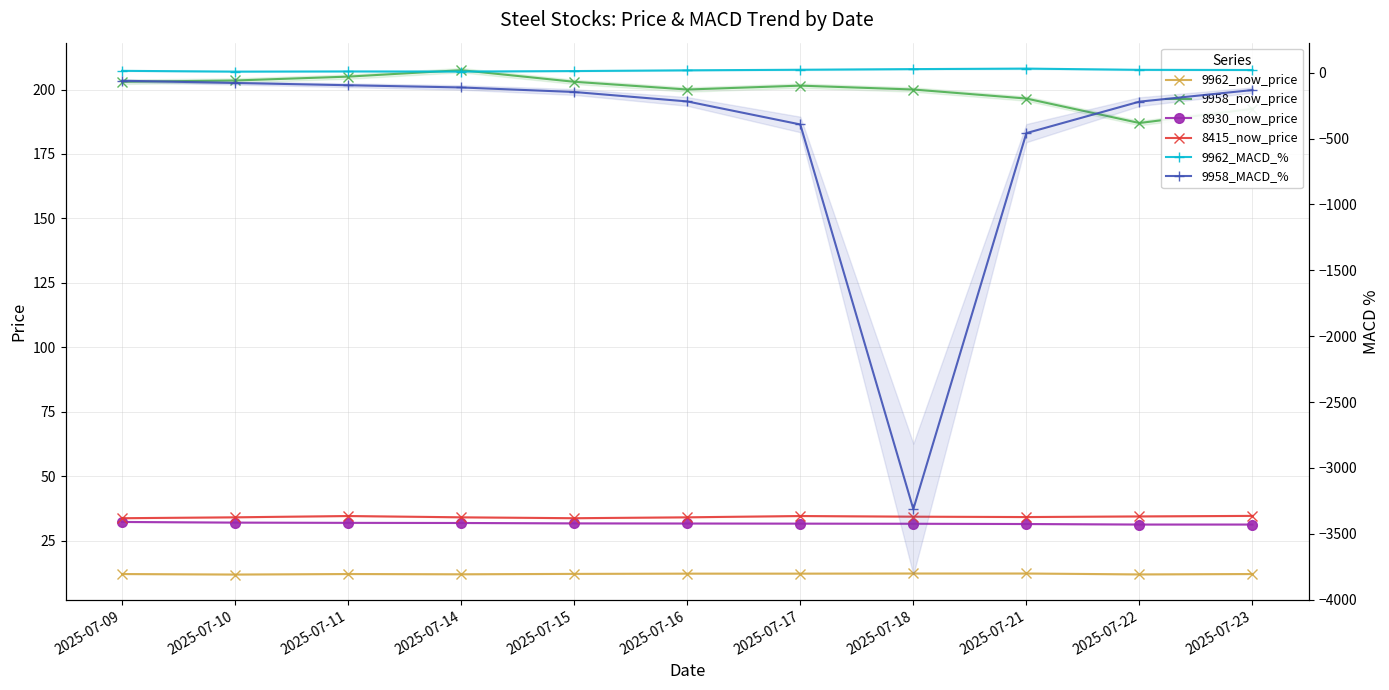

The 9958_MACD_% series shows -132.1 at 2025-07-23. True or false?

True